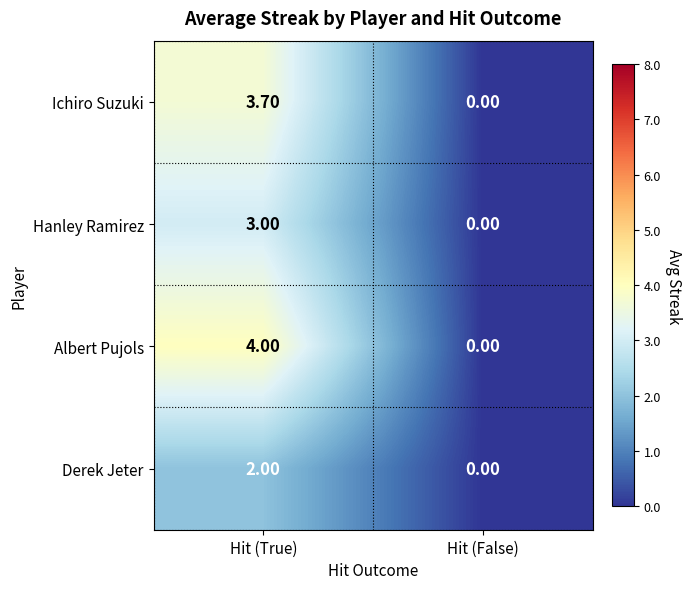

What is the difference between the maximum and minimum values in the Derek Jeter series?

2.0